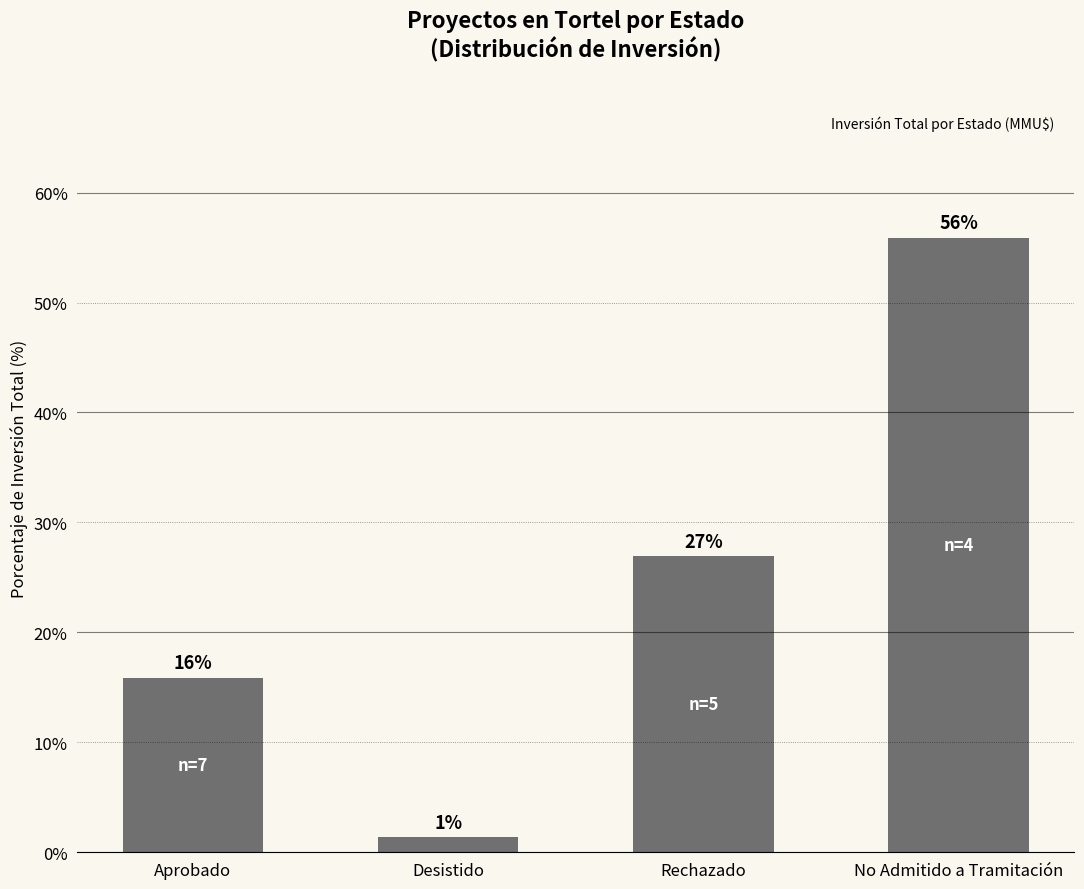

What is the average value?

25.0